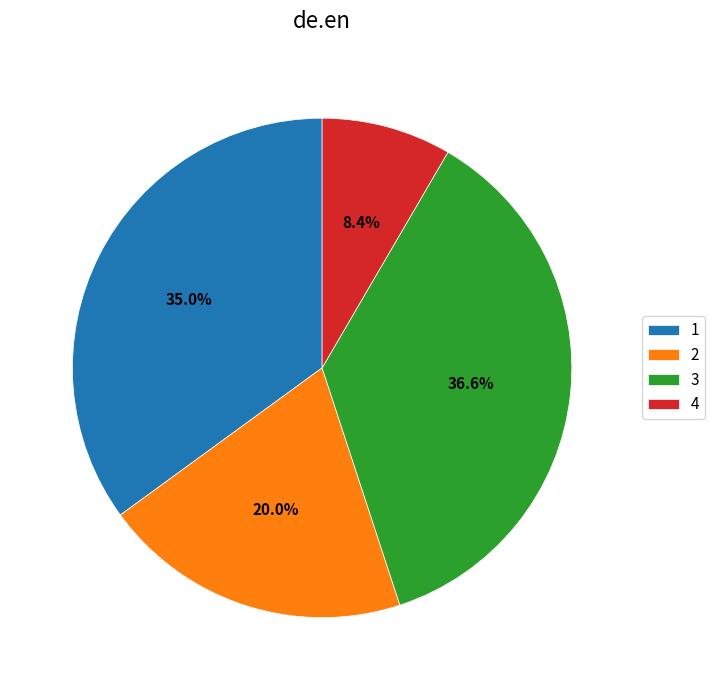

To the nearest percent, what is the average slice percentage?

25%